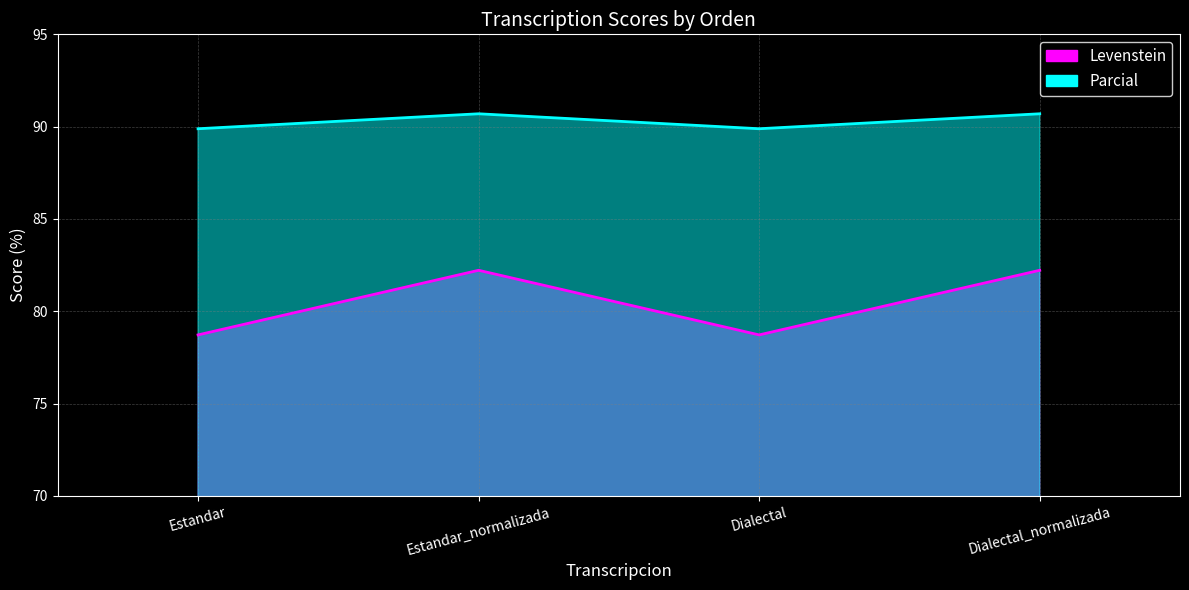

Where does the Levenstein series first go above 82?

Estandar_normalizada